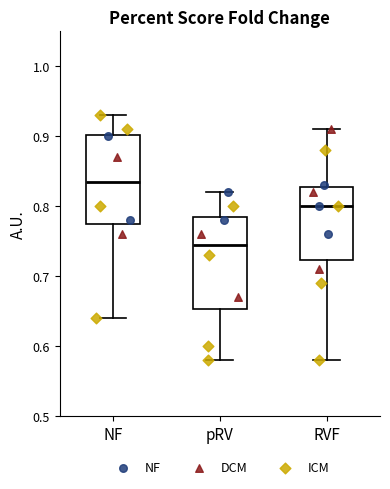

Reading left to right, read every box against the y-axis: the position of its median line, the range the box covers, and the ends of its whiskers. The values are not printed on the chart, so give them approximately, as read against the axis.

NF: median 0.84, box 0.78 to 0.90, whiskers 0.64 to 0.93
pRV: median 0.75, box 0.65 to 0.79, whiskers 0.58 to 0.82
RVF: median 0.80, box 0.72 to 0.83, whiskers 0.58 to 0.91